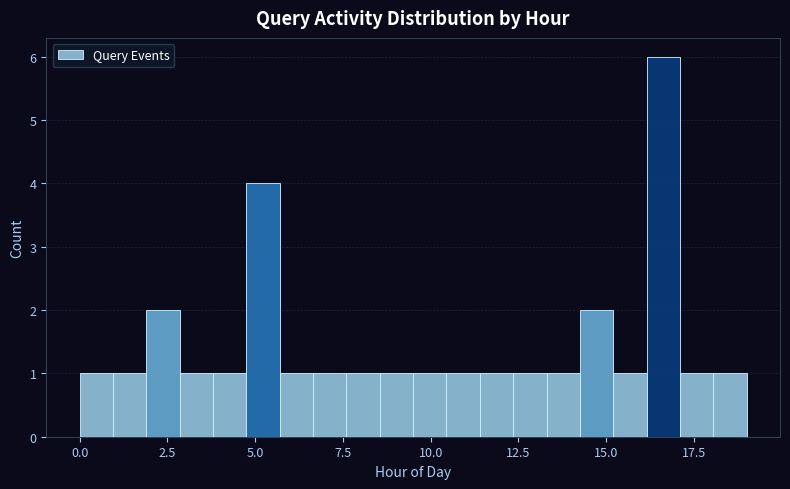

Read against the x-axis, roughly where is the centre of the tallest bar?

16.5